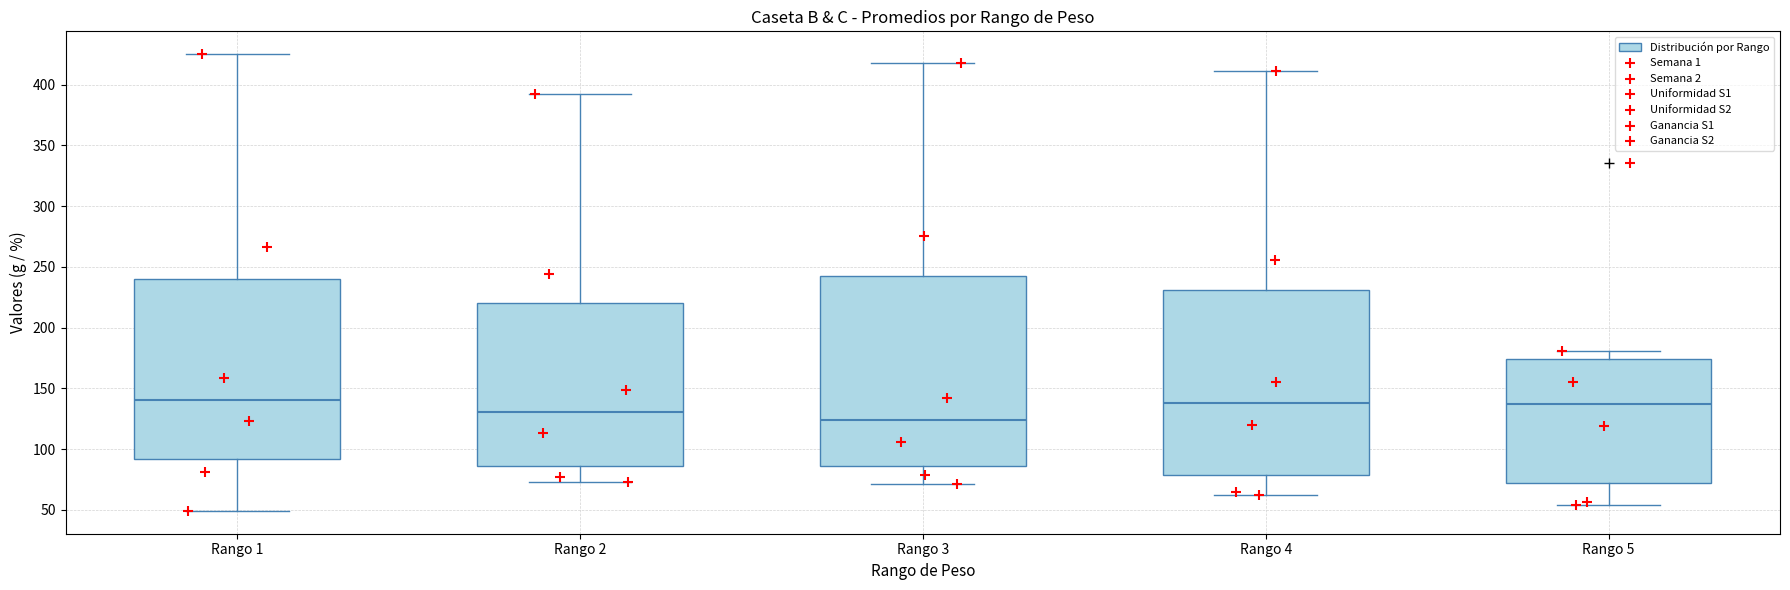

Reading left to right, read every box against the y-axis: the position of its median line, the range the box covers, and the ends of its whiskers. The values are not printed on the chart, so give them approximately, as read against the axis.

Rango 1: median 140, box 90 to 240, whiskers 50 to 425
Rango 2: median 130, box 85 to 220, whiskers 75 to 390
Rango 3: median 125, box 85 to 240, whiskers 70 to 415
Rango 4: median 140, box 80 to 230, whiskers 60 to 410
Rango 5: median 135, box 70 to 175, whiskers 55 to 180